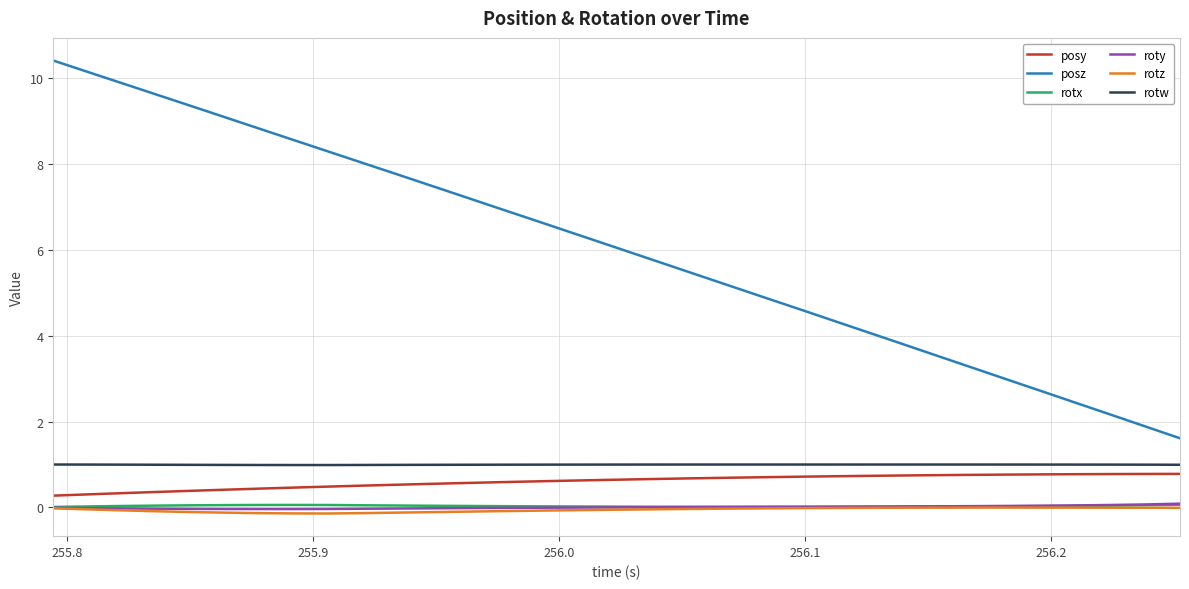

Which series has the largest total across all categories?

posz